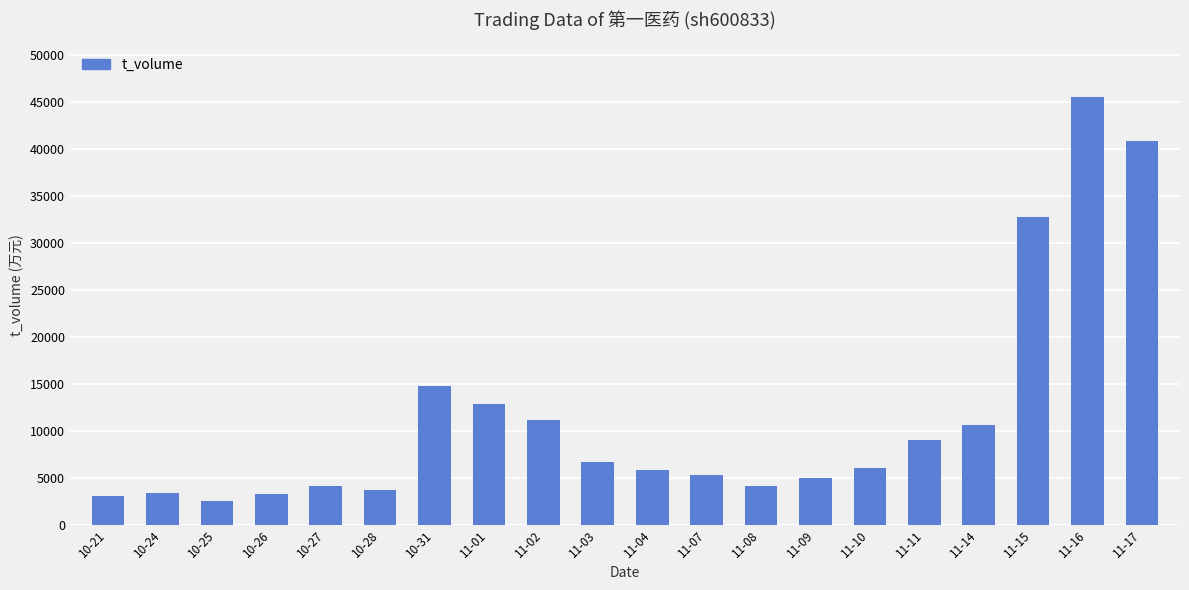

What is the label of the 3rd bar from the left?

10-25